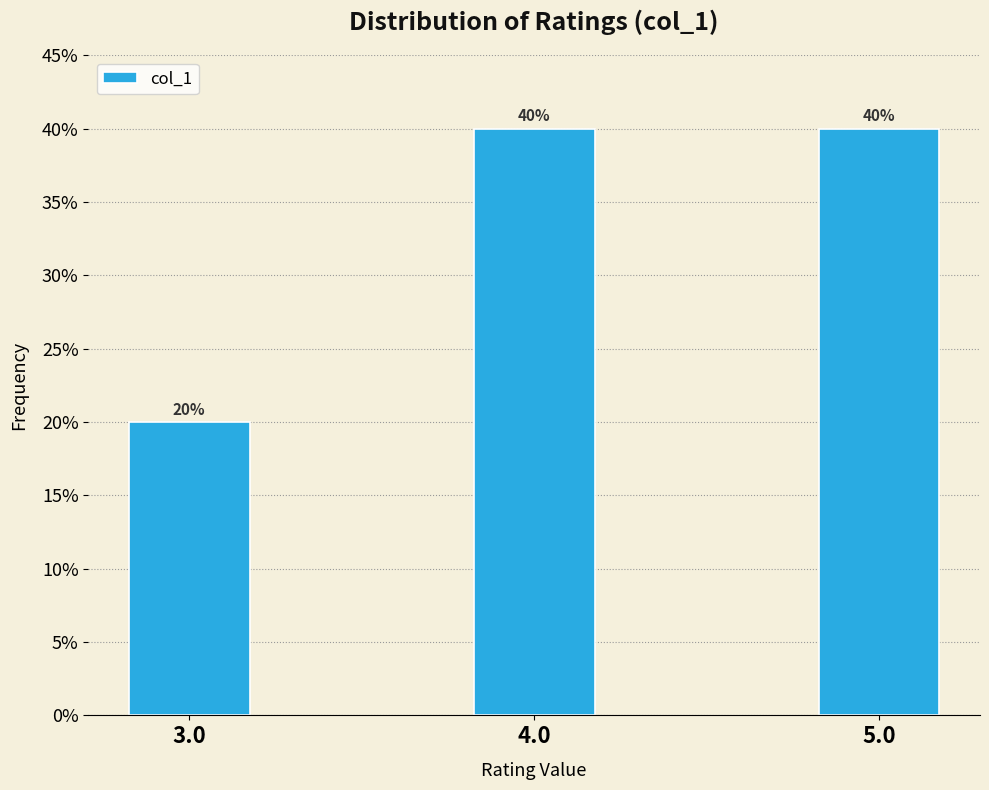

Reading left to right, transcribe all the data shown in this chart.

20	40	40